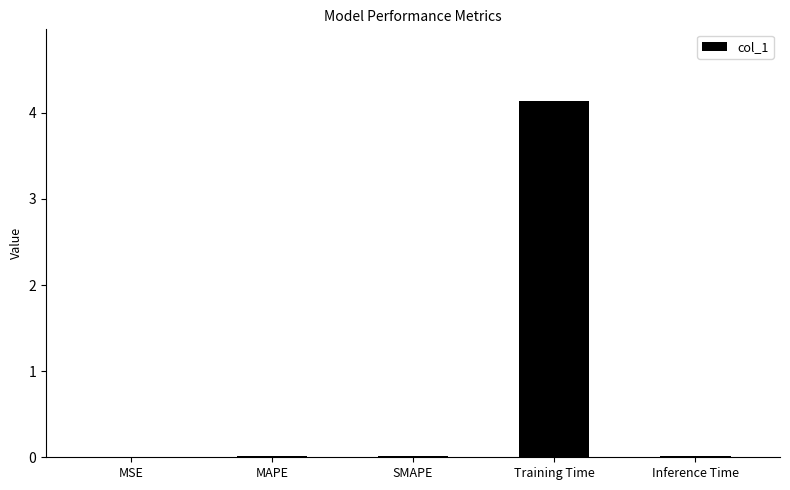

What is the greatest value displayed?

4.1